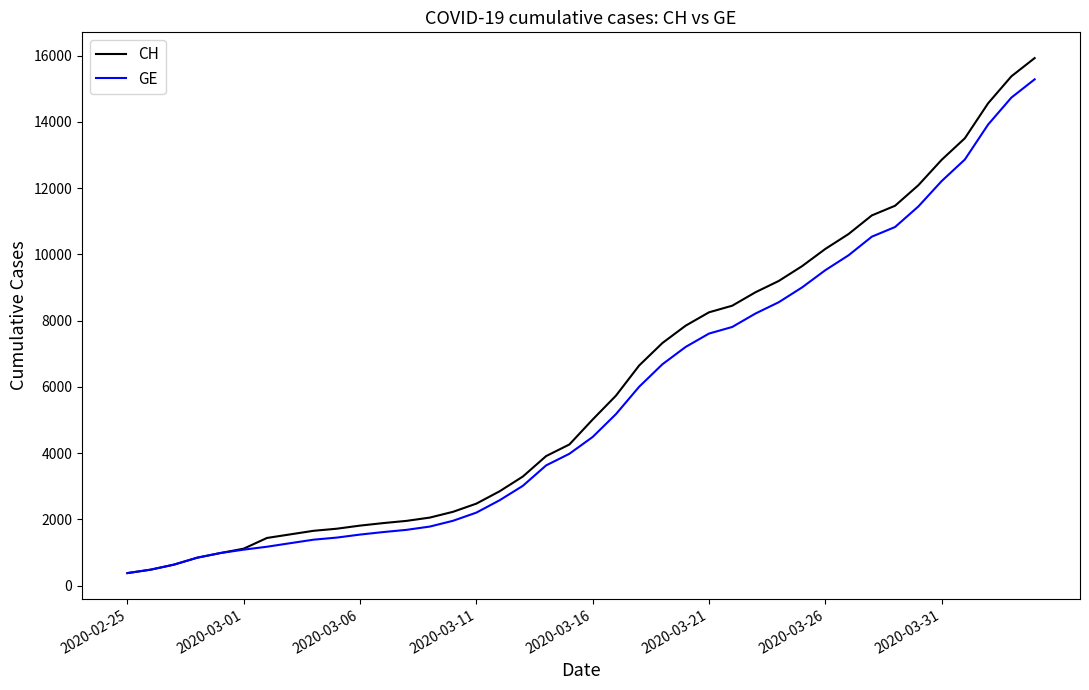

Which series has the widest spread of values?

CH